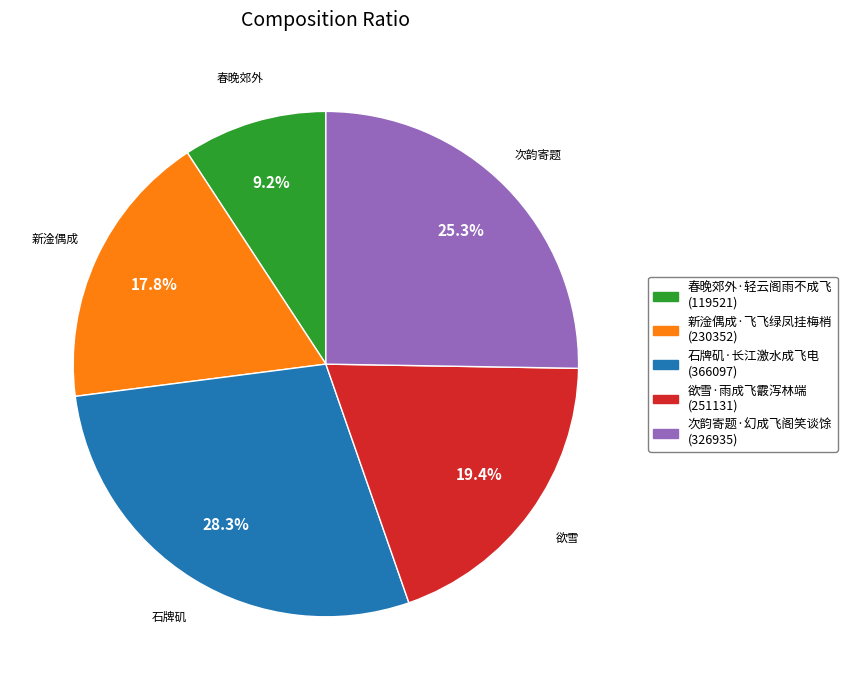

Rank the categories by value from lowest to highest.

春晚郊外, 新淦偶成, 欲雪, 次韵寄题, 石牌矶